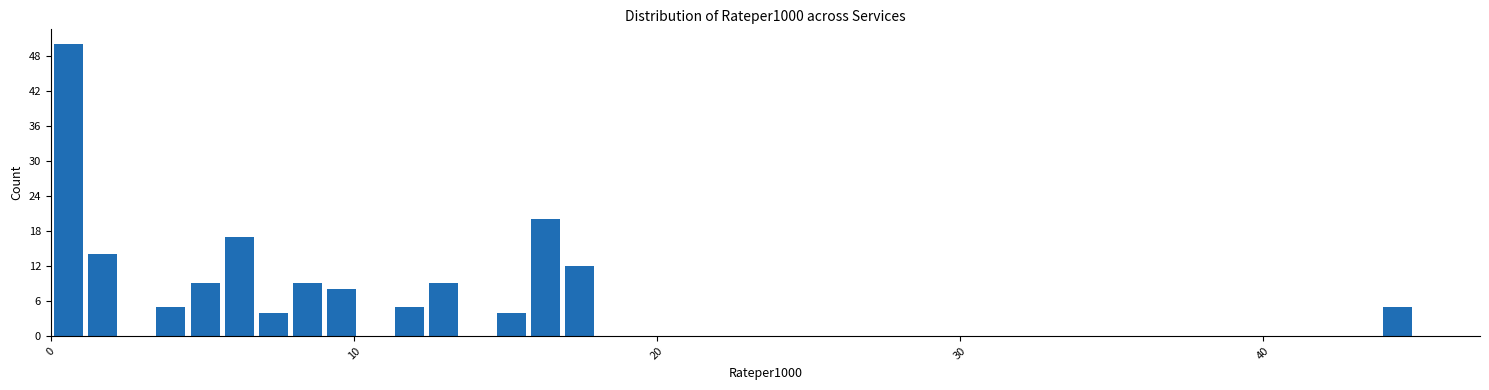

Read against the x-axis, roughly where is the centre of the tallest bar?

1